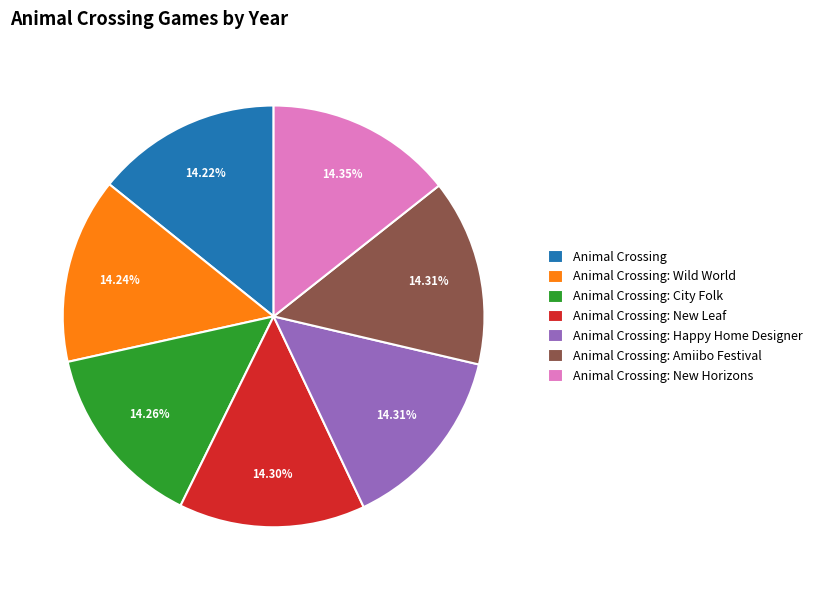

Count the number of slices in the pie.

7